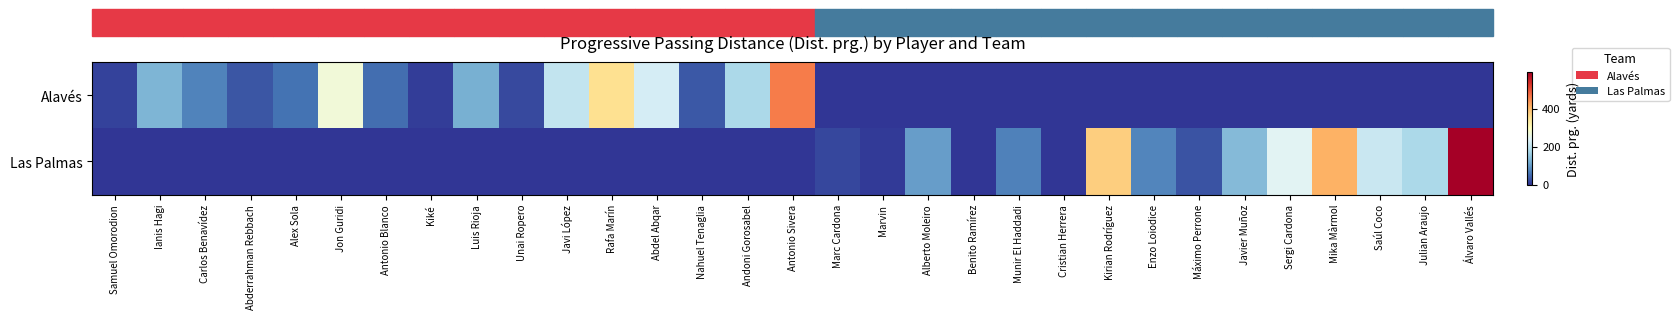

Rank the series by their maximum value, from lowest to highest.

Alavés, Las Palmas